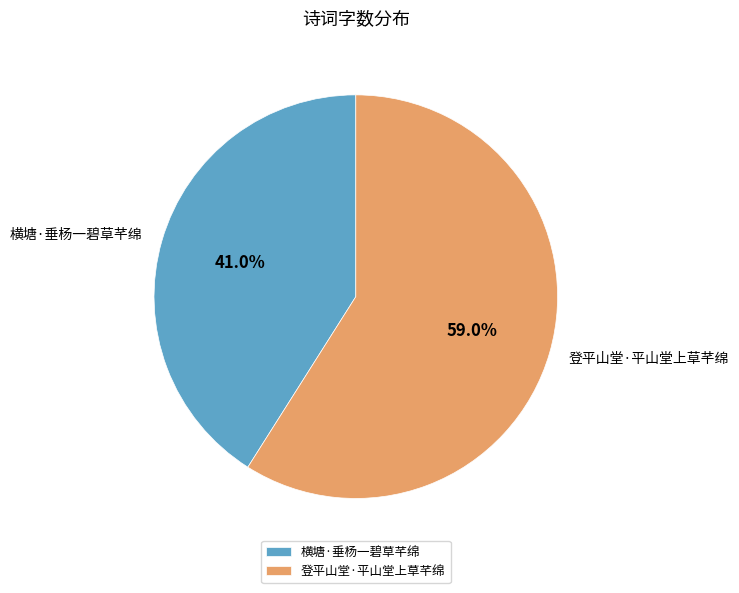

Do 登平山堂·平山堂上草芊绵 and 横塘·垂杨一碧草芊绵 together represent more than half of the pie?

Yes